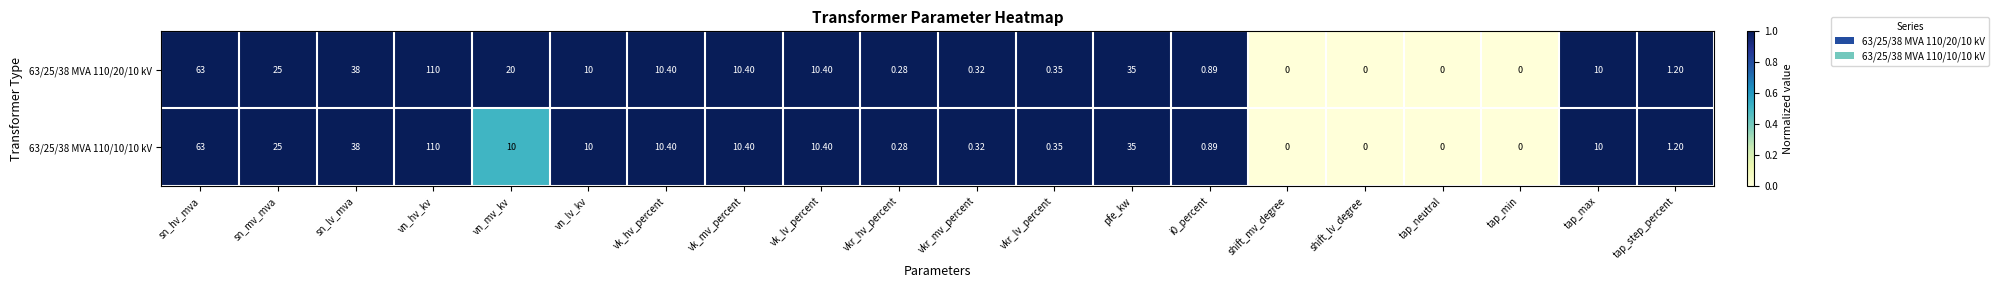

Where does the 63/25/38 MVA 110/10/10 kV series first go above 10?

sn_hv_mva